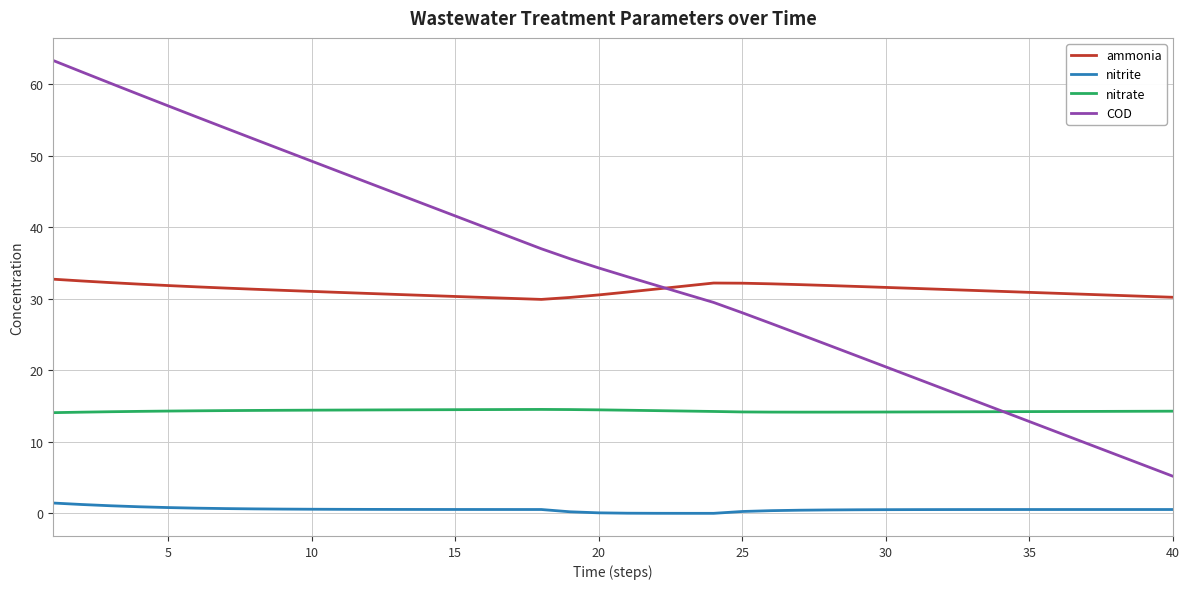

What is the maximum value shown in the chart?

63.3